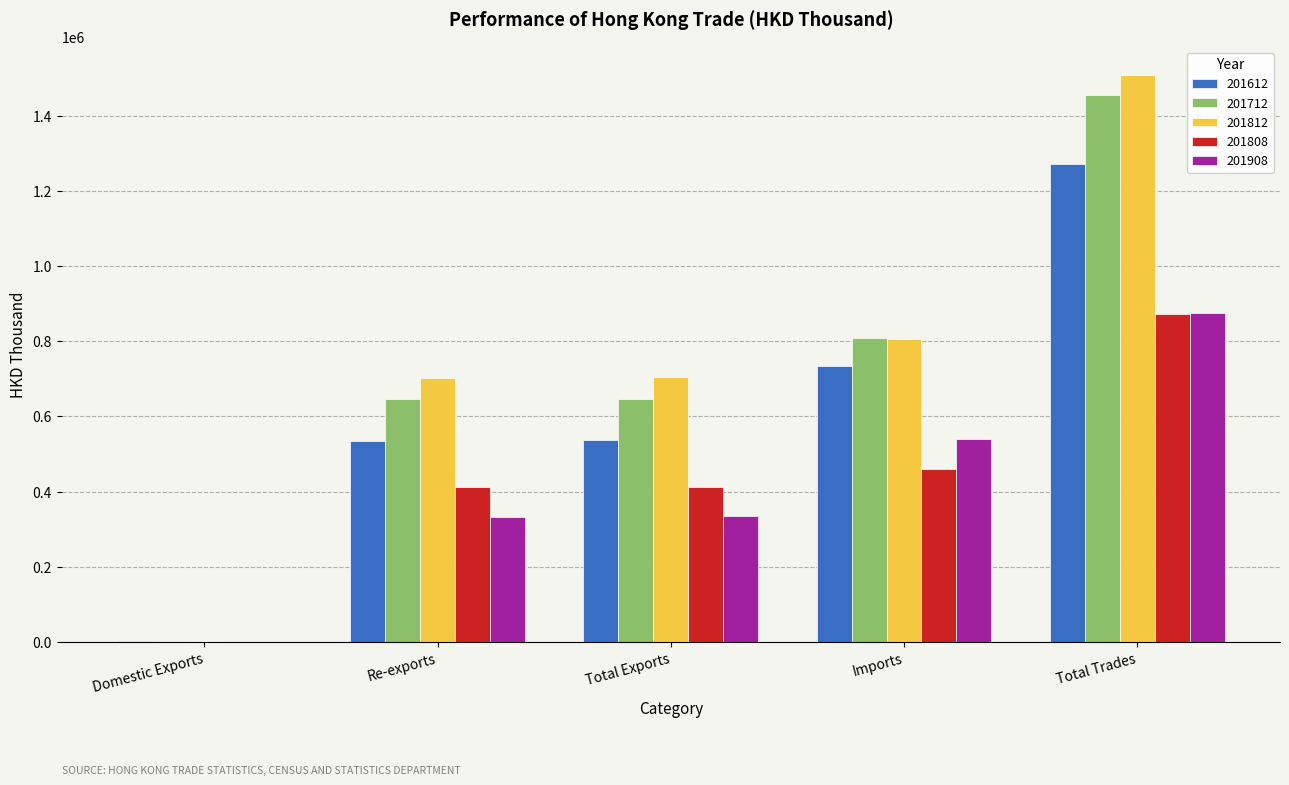

How many groups of bars are there?

5